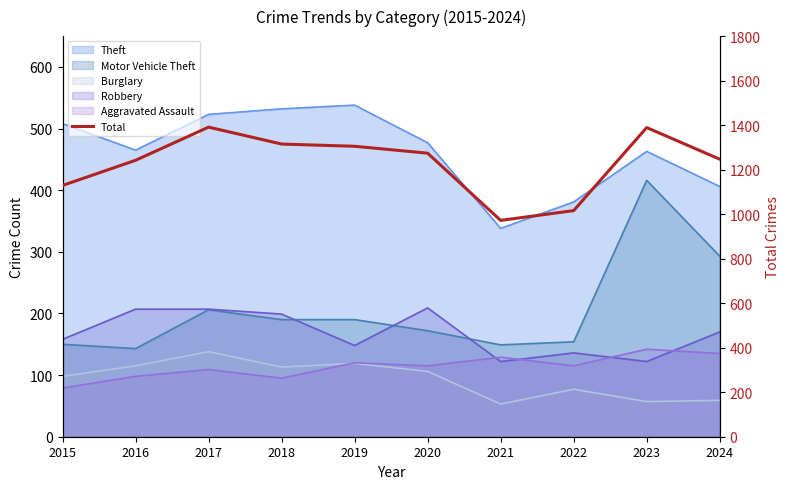

Where does the data first go above 1274?

2017